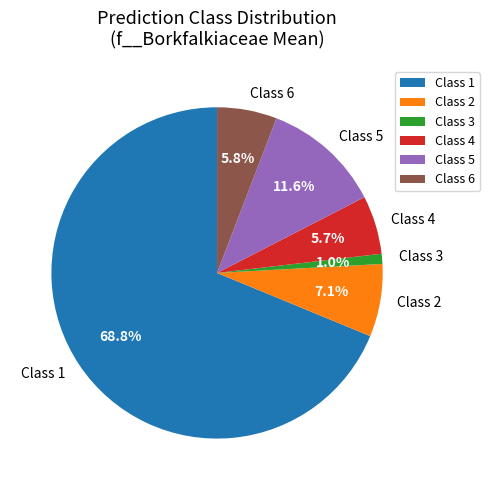

Is there any slice that represents more than half of the pie?

Yes